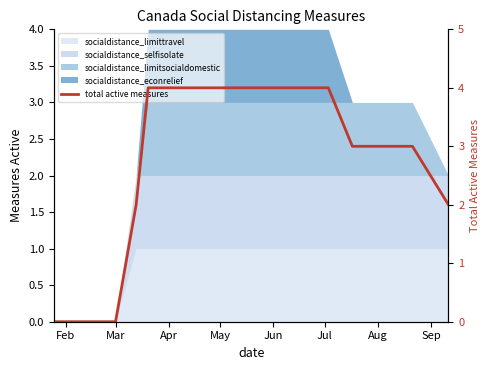

Is it true that the value at Aug is 7?

False